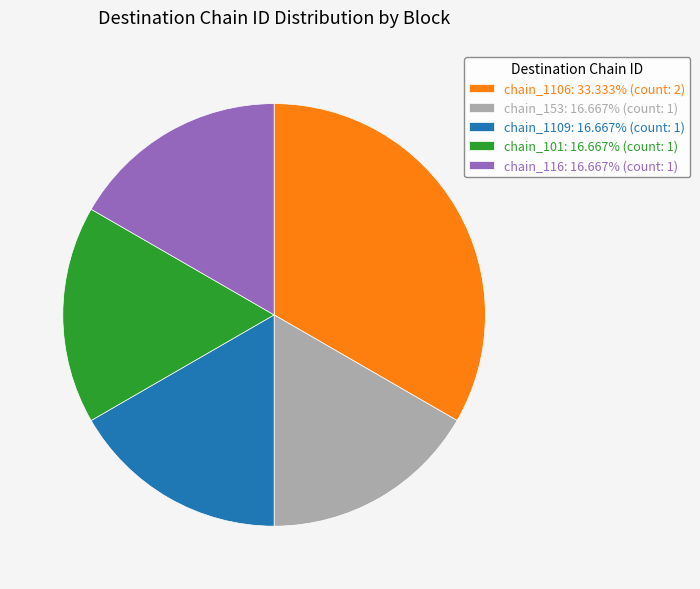

Do chain_1109: 16.667% (count: 1) and chain_153: 16.667% (count: 1) together represent more than half of the pie?

No